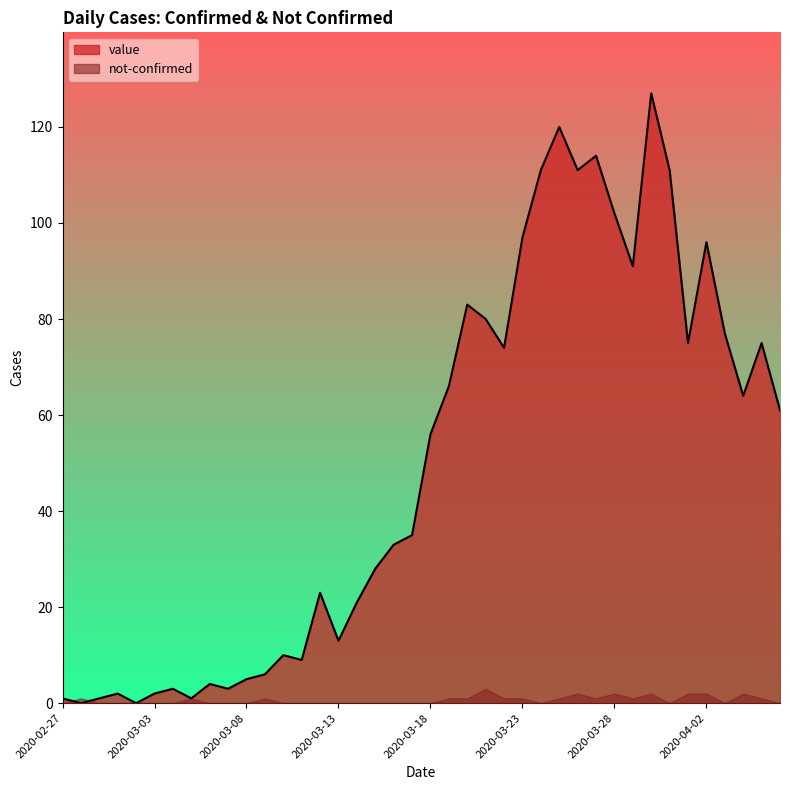

What is the maximum value shown in the chart?

127